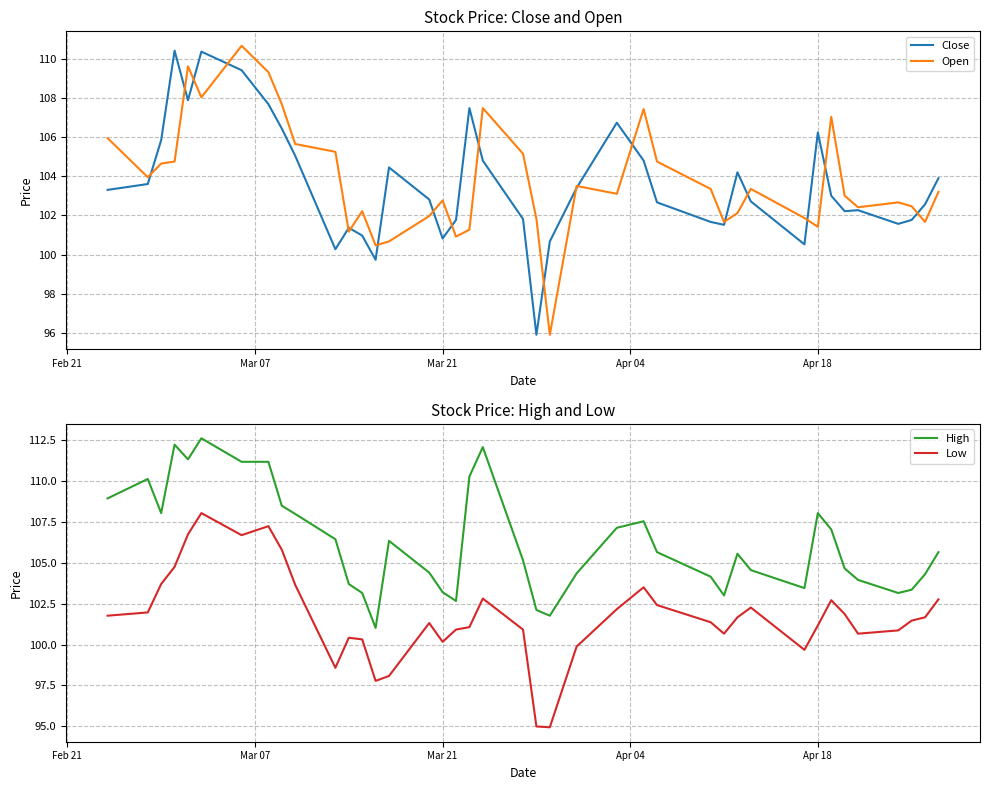

True or false: High and Open intersect in this chart.

False